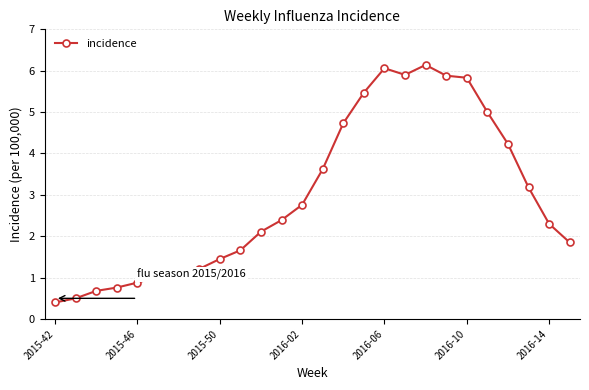

What is the difference between the maximum and second lowest values?

5.6